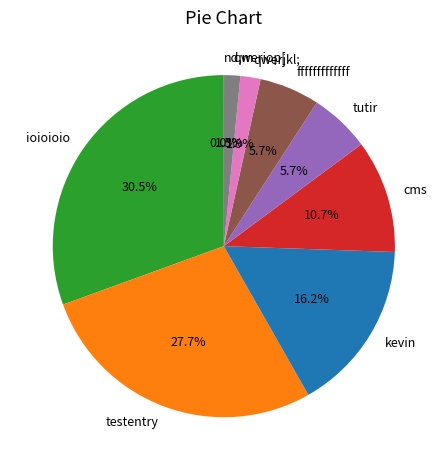

Does fffffffffffff account for over 50% of the chart?

No